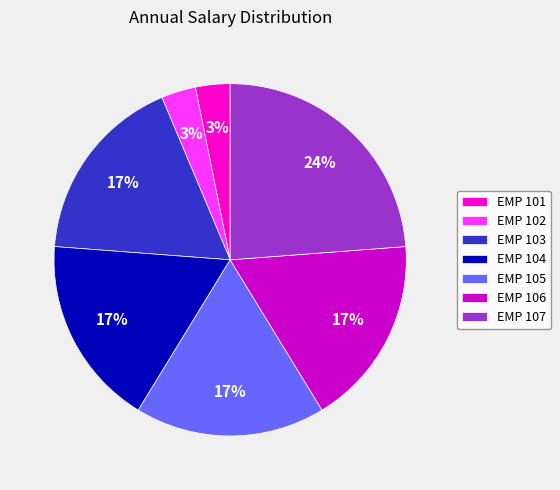

Is the sum of EMP 106 and EMP 101 greater than half?

No